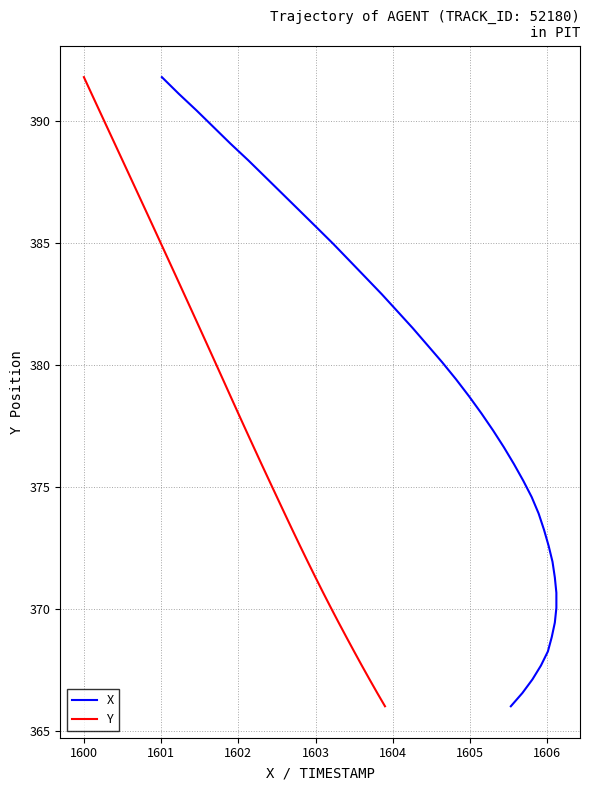

What are all the series names shown in the legend?

X, Y